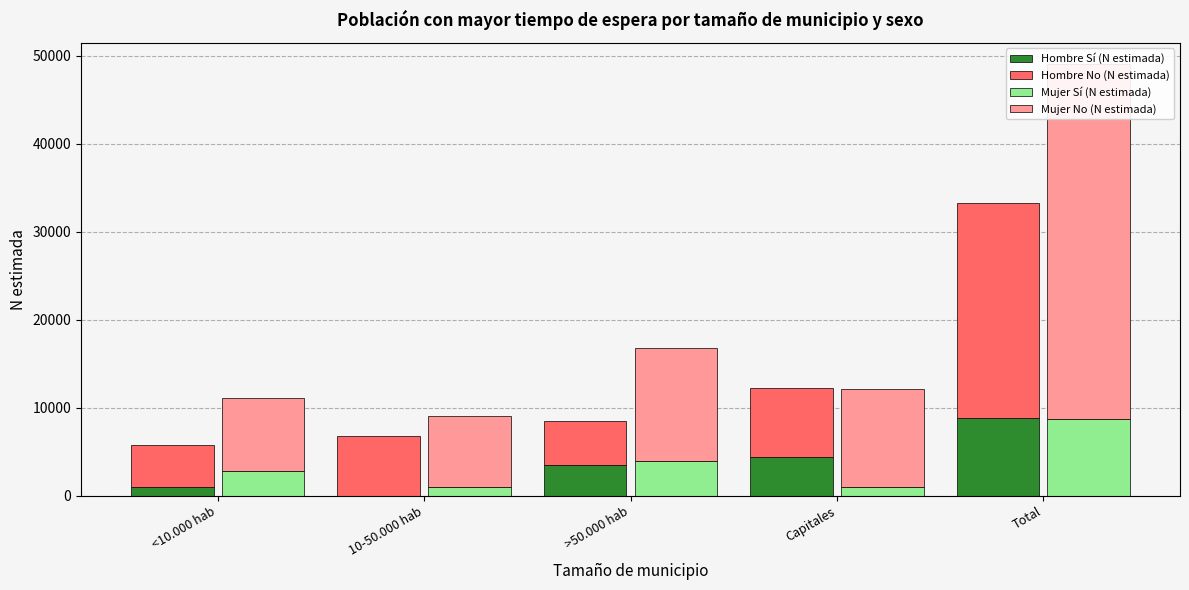

How many data points in Mujer No (N estimada) are above 11137?

2